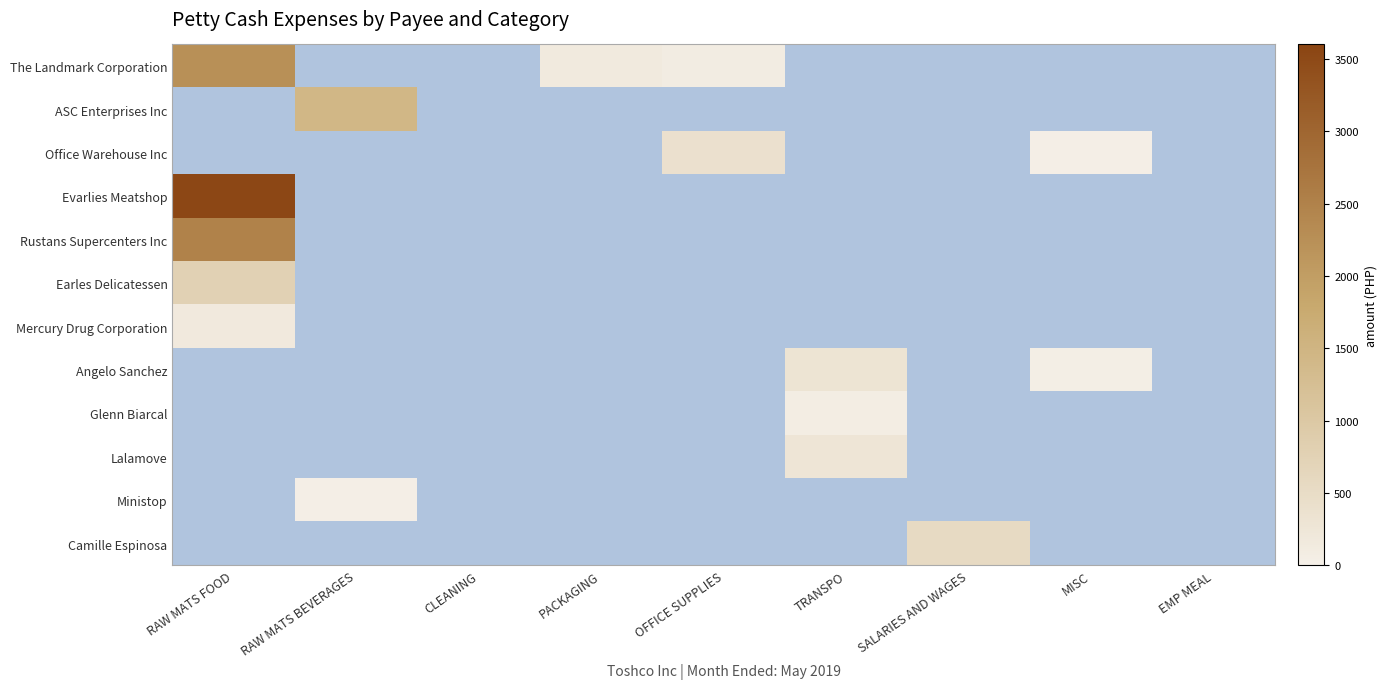

Rank the series by their maximum value, from highest to lowest.

Evarlies Meatshop, Rustans Supercenters Inc, The Landmark Corporation, ASC Enterprises Inc, Earles Delicatessen, Camille Espinosa, Office Warehouse Inc, Angelo Sanchez, Lalamove, Mercury Drug Corporation, Glenn Biarcal, Ministop